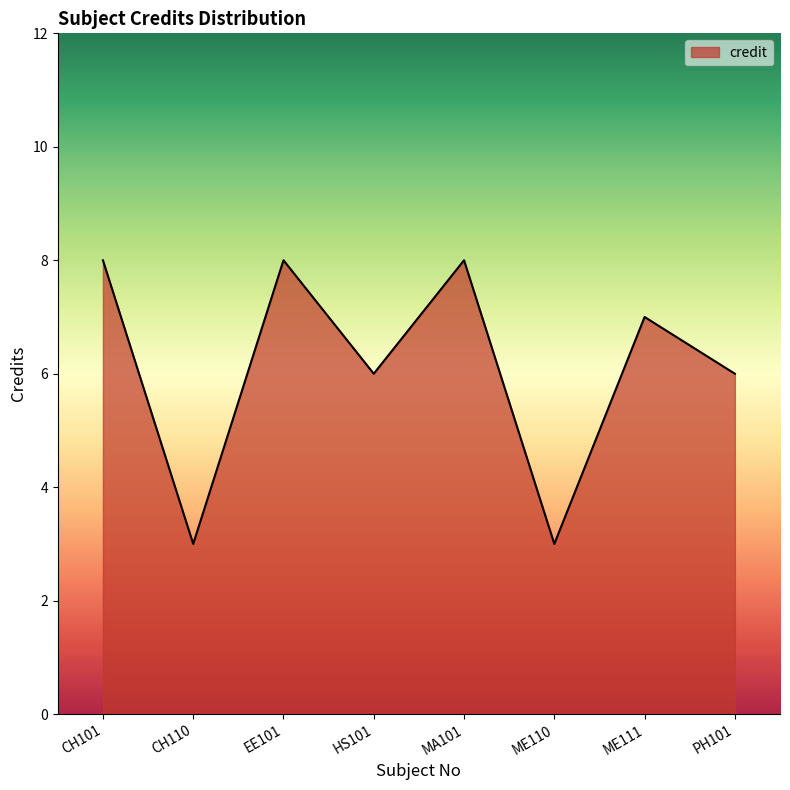

True or false: the data has more than 0 interior local peaks.

True